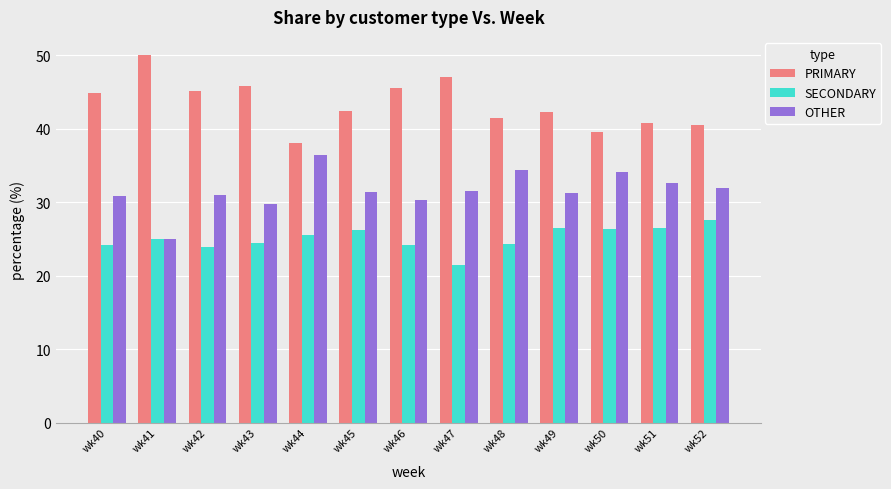

True or false: SECONDARY has a value of 43.6 at wk40.

False